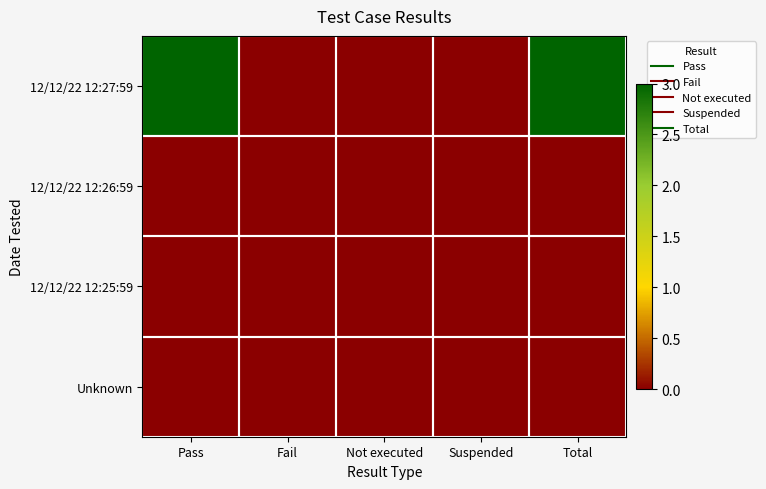

At which category is the sum across all series the highest?

Pass